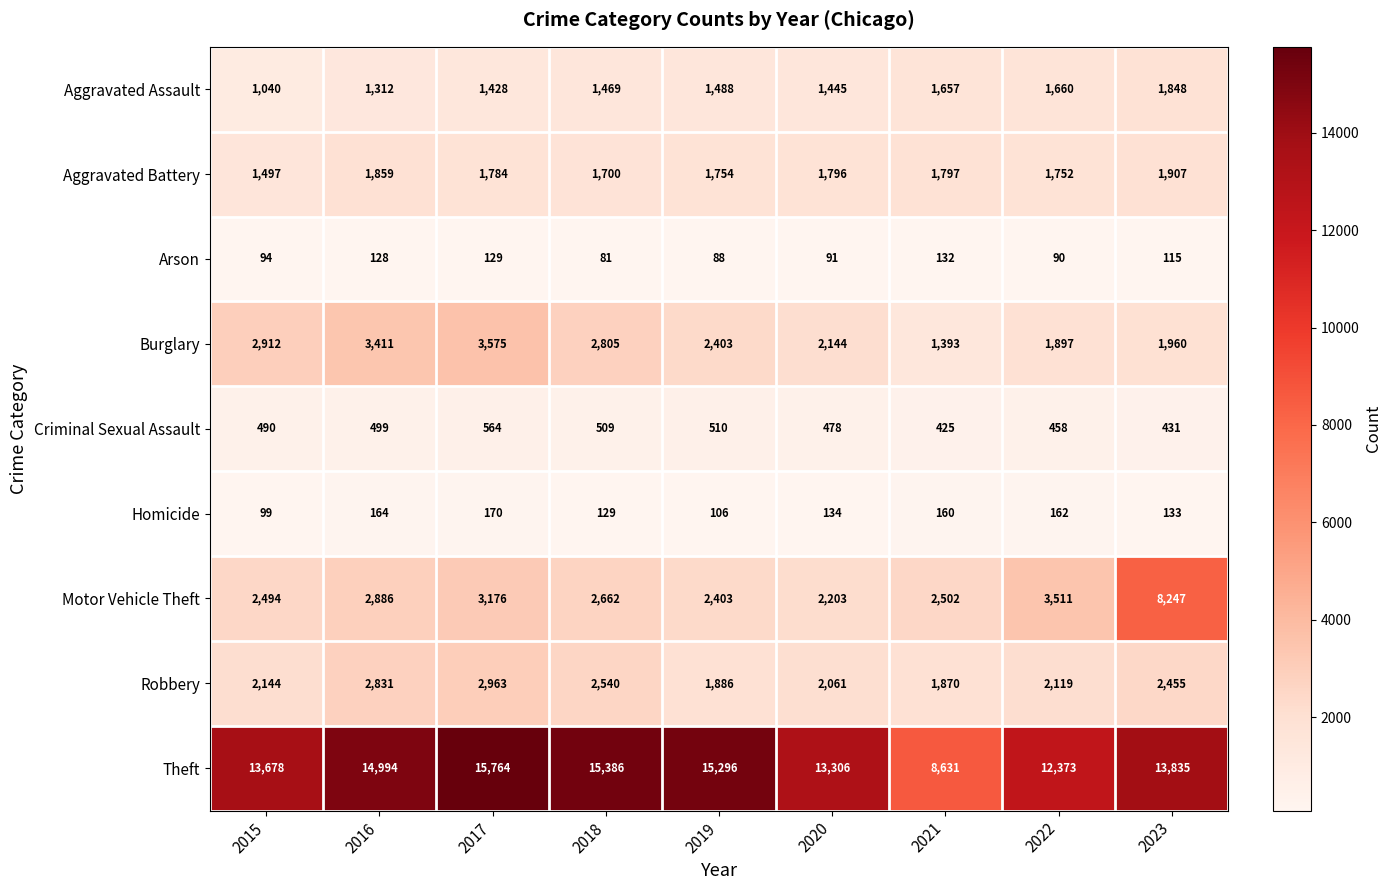

The Robbery series shows 3695 at 2018. True or false?

False